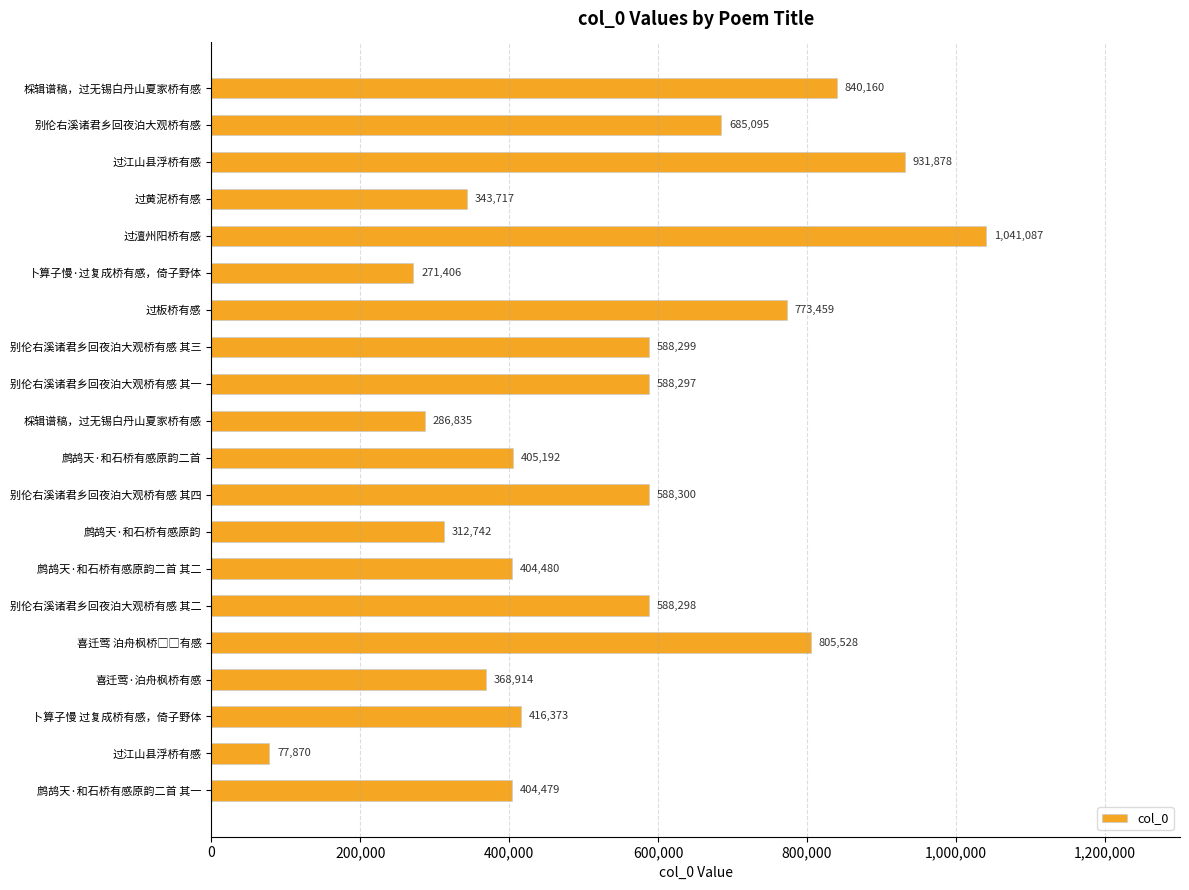

Are the bars grouped side by side (vs. stacked)?

No